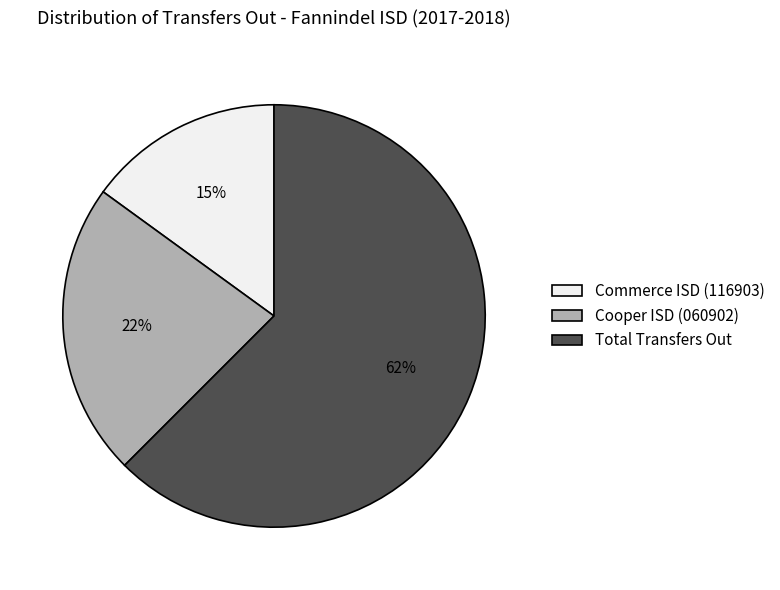

How many slices are in this pie chart?

3